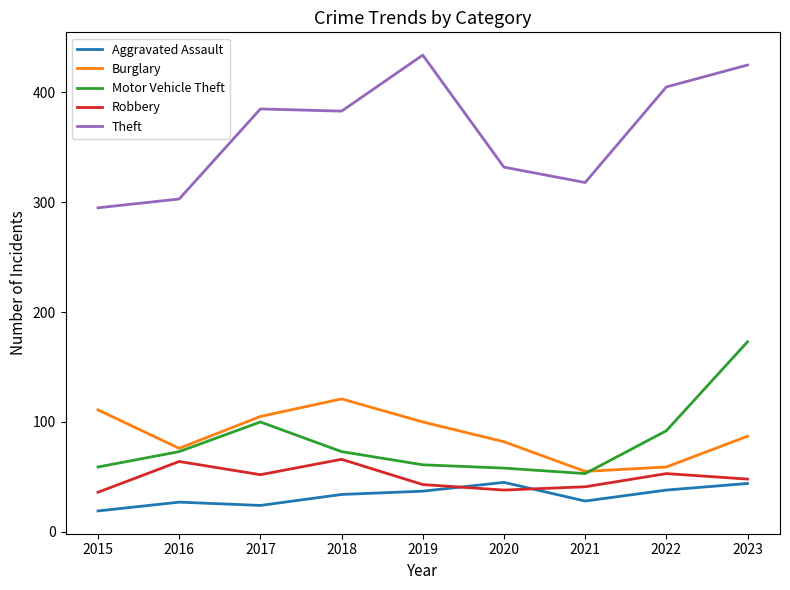

Where does the Robbery series first go above 48?

2016